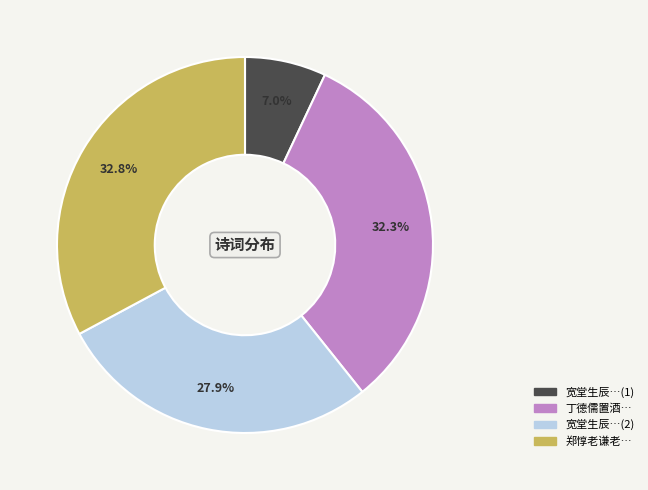

Is there any slice that represents more than half of the pie?

No